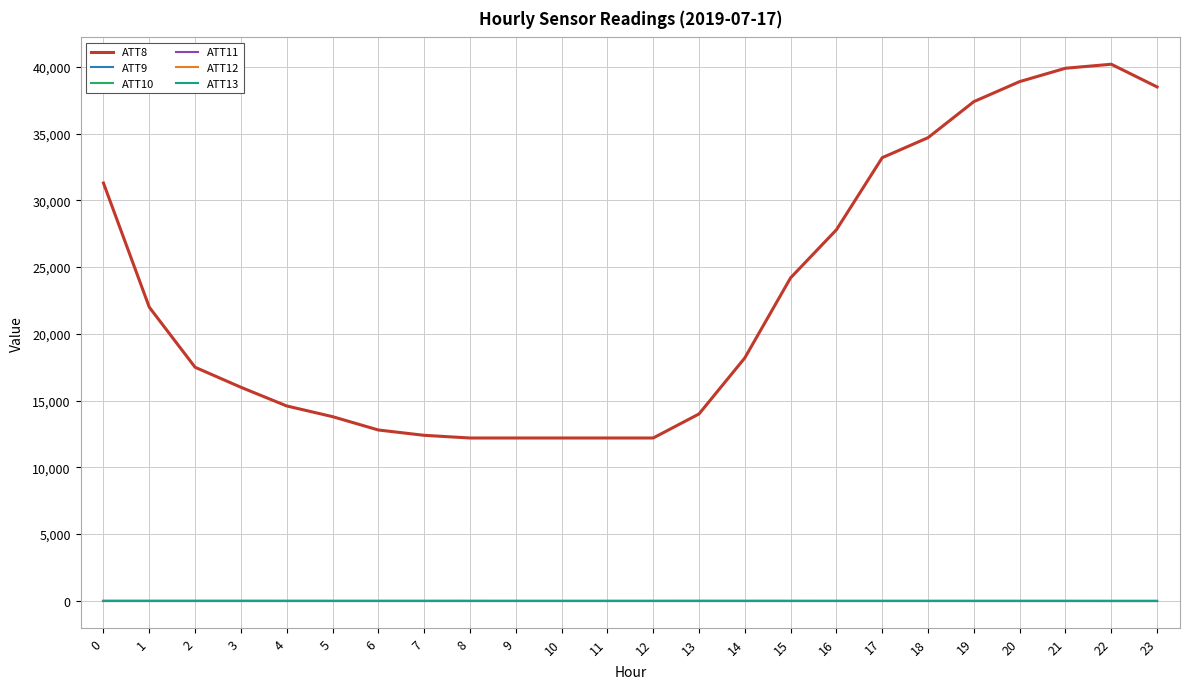

Is this an area chart (filled region under the line)?

No